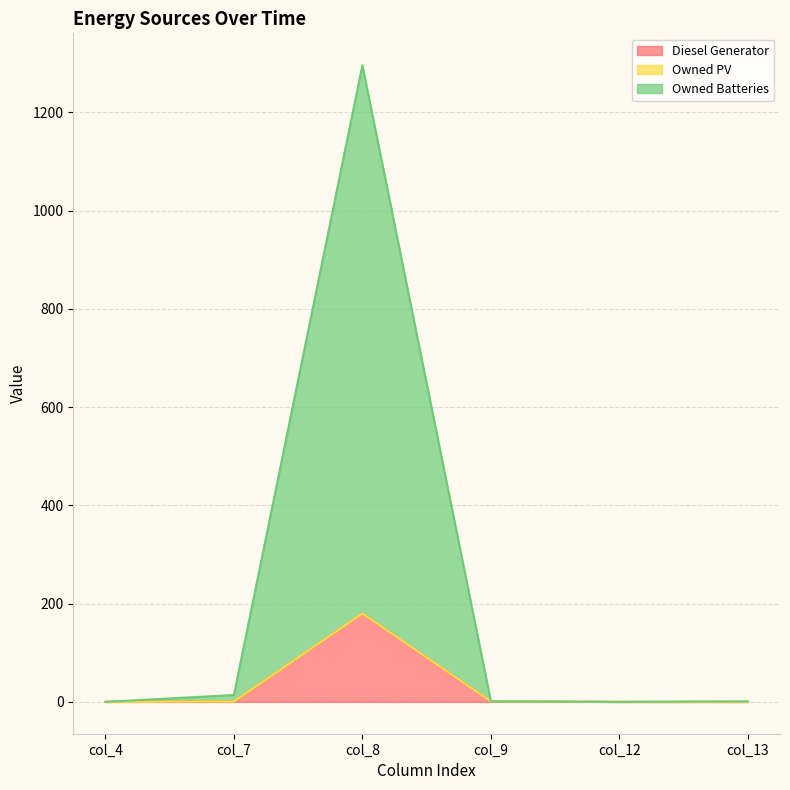

How many values in the Owned Batteries series exceed 1?

2